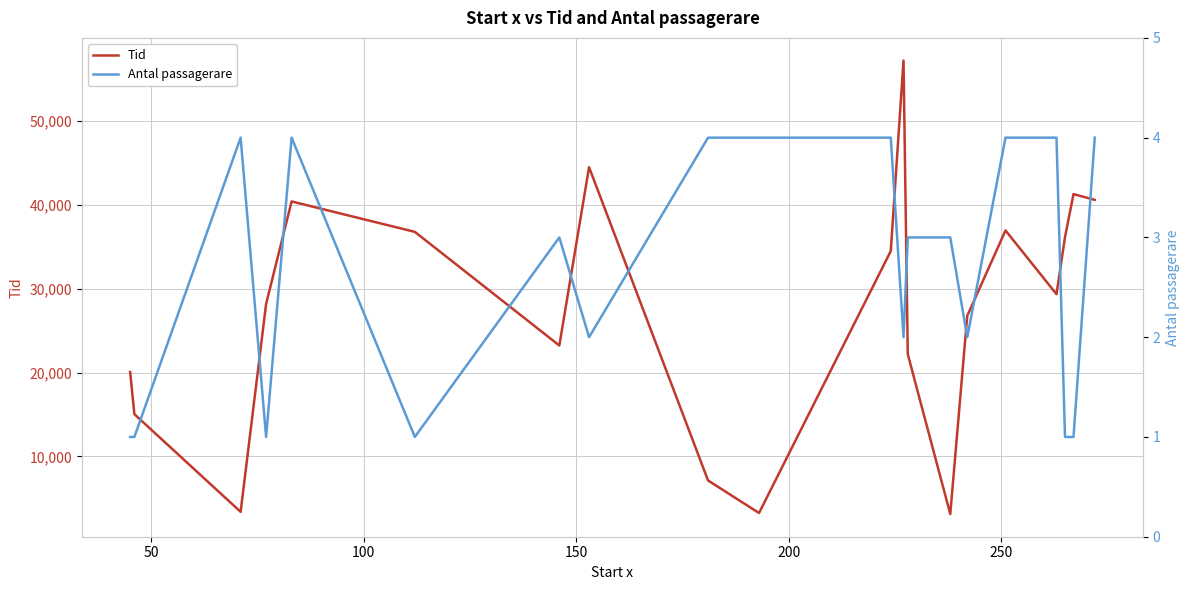

True or false: Tid and Antal passagerare cross at least once.

False